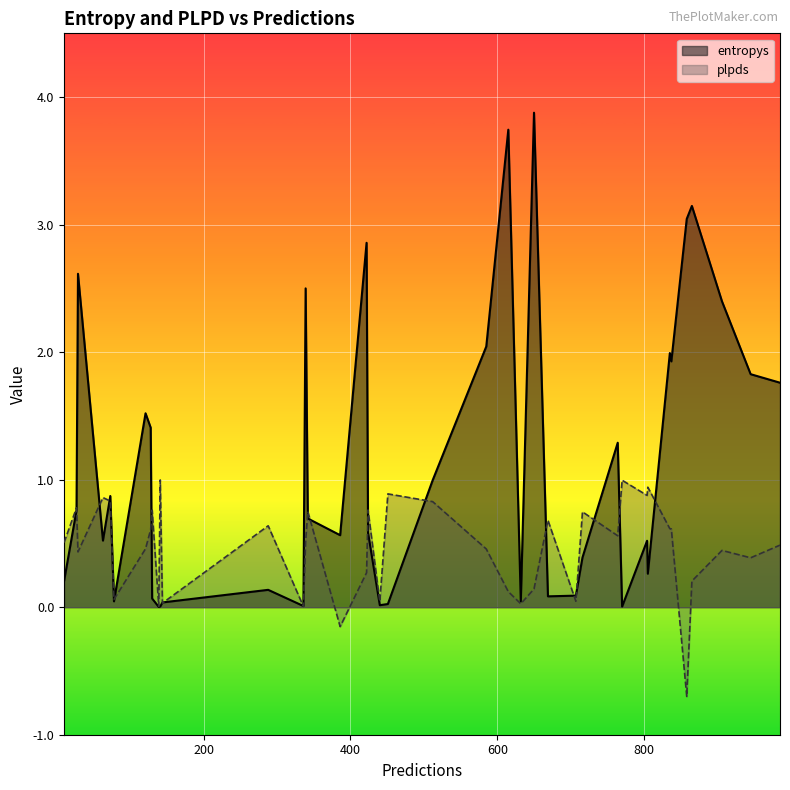

In entropys, how many points are lower than both neighbors (excluding endpoints)?

11